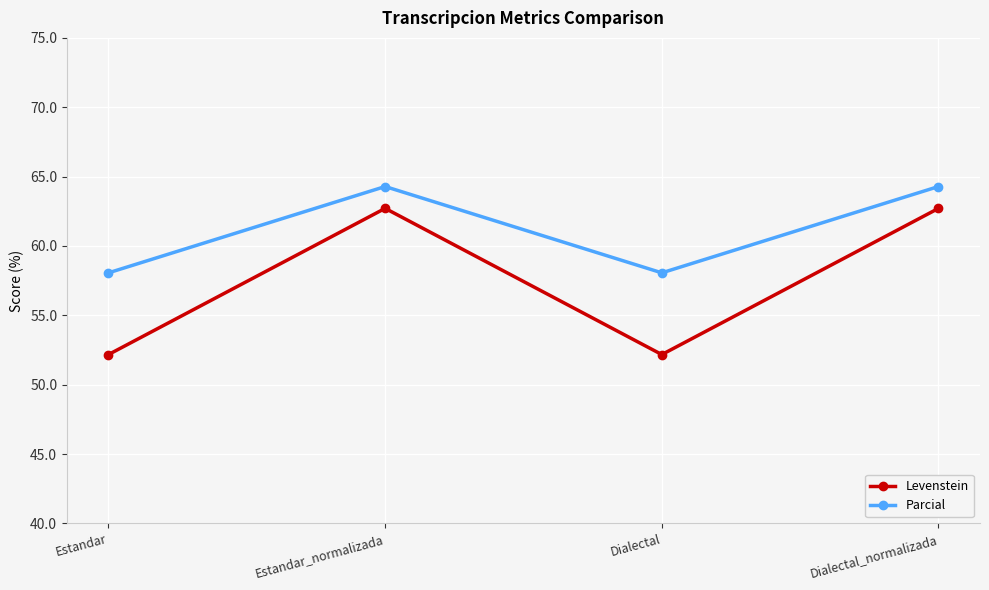

True or false: Levenstein and Parcial cross at least once.

False